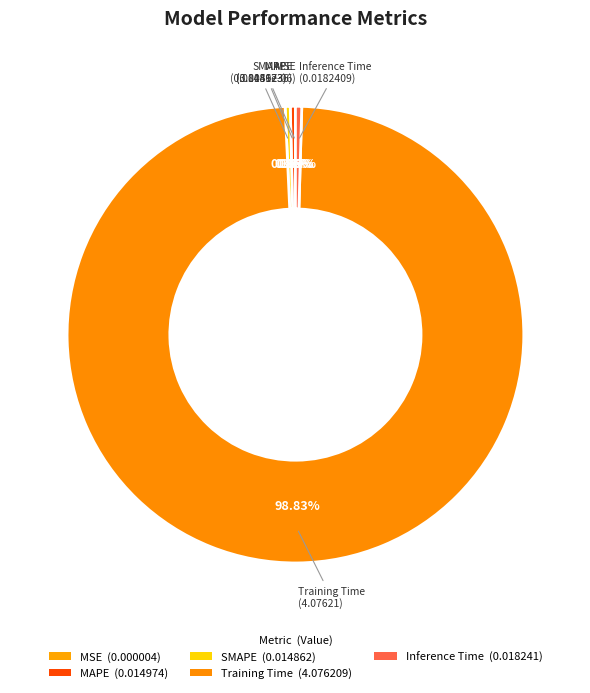

The SMAPE slice represents 0% of the pie. True or false?

True